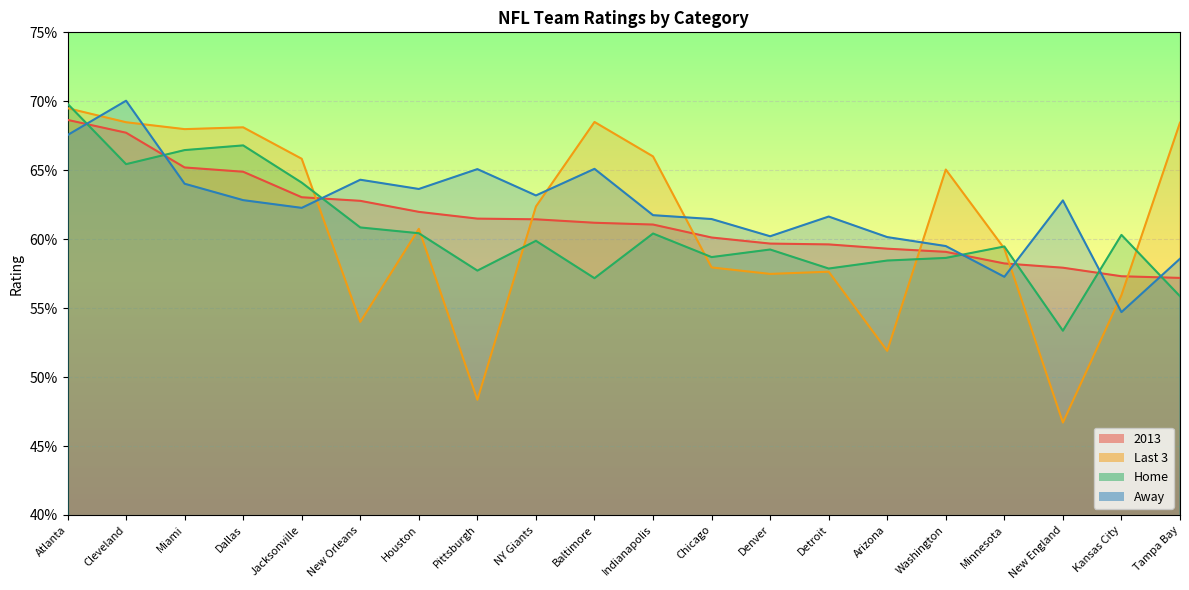

At which label is Home closest to 0?

New England